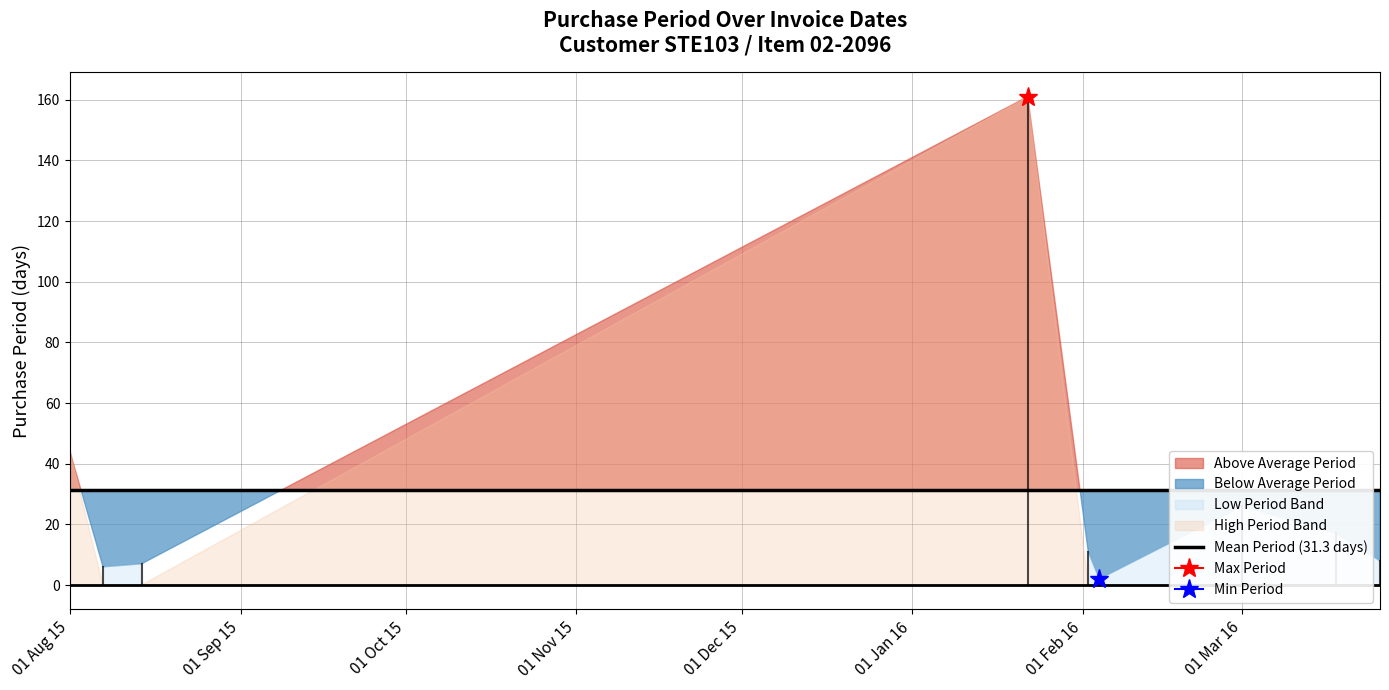

At which category does the data reach its first local peak?

2016-01-22